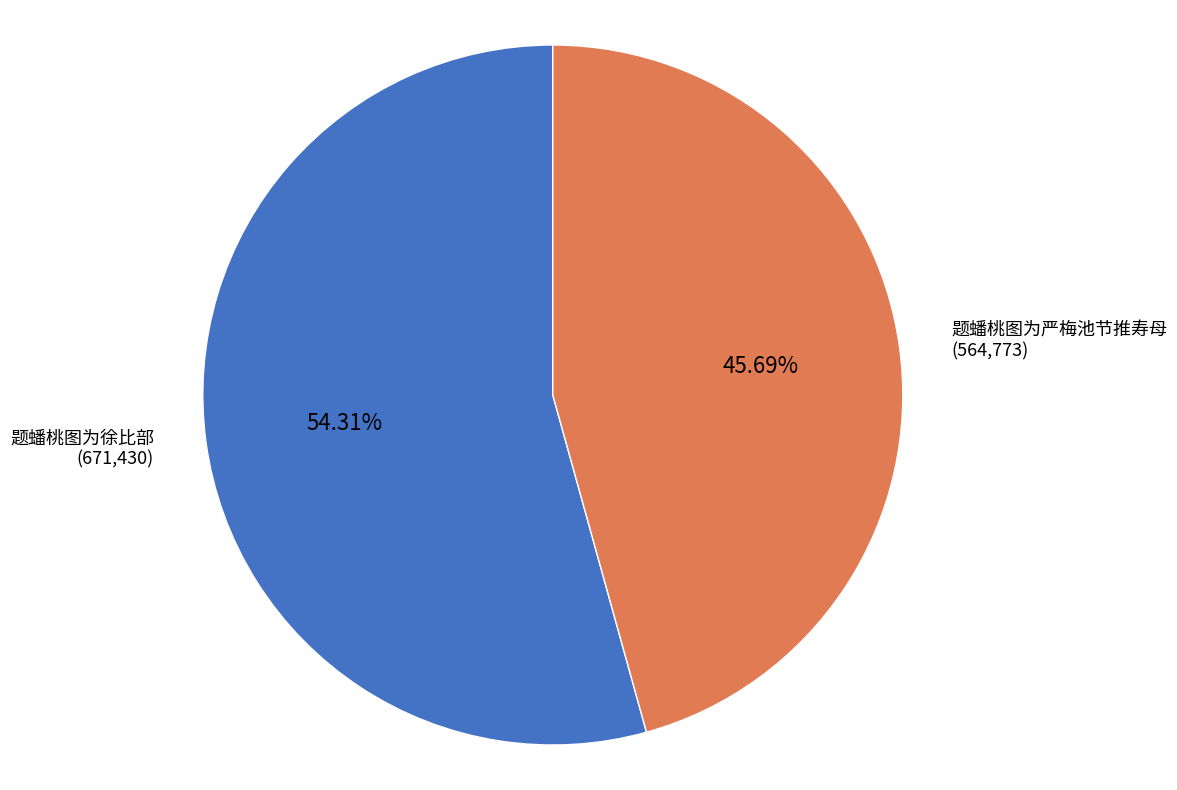

Count the number of slices in the pie.

2